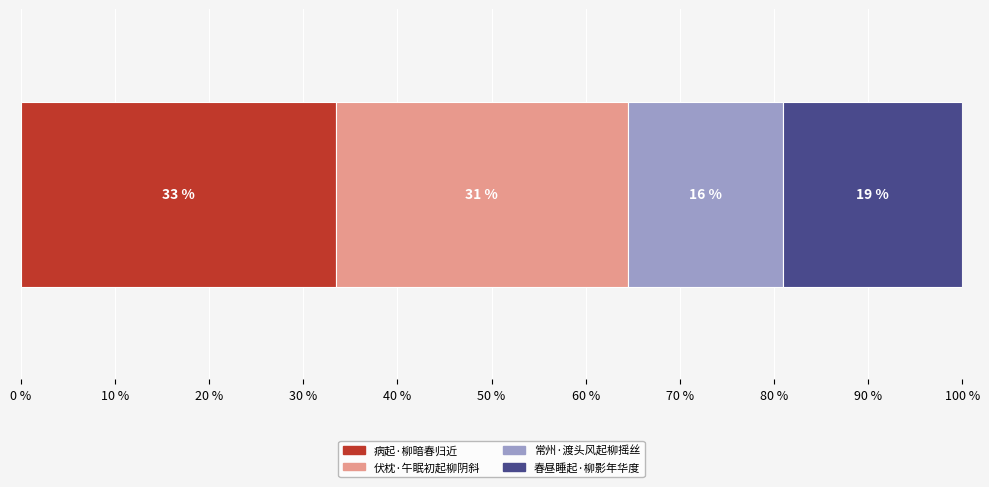

What is the lowest value of the 病起·柳暗春归近 series?

33.4